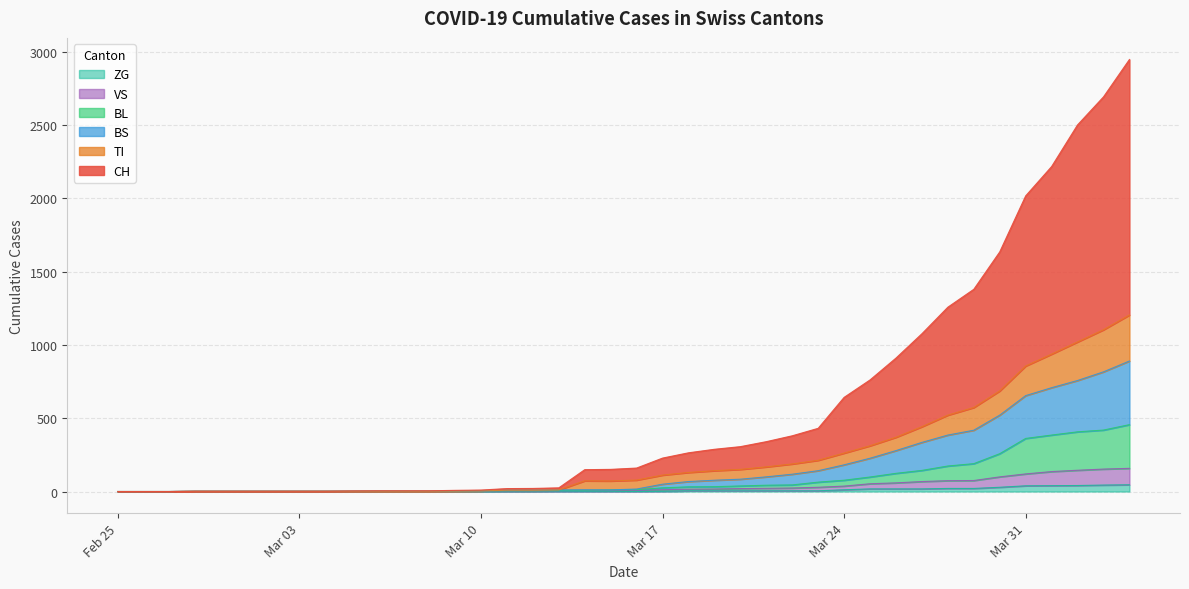

Is the value of BS at 38 greater than the value of BL at 9?

Yes